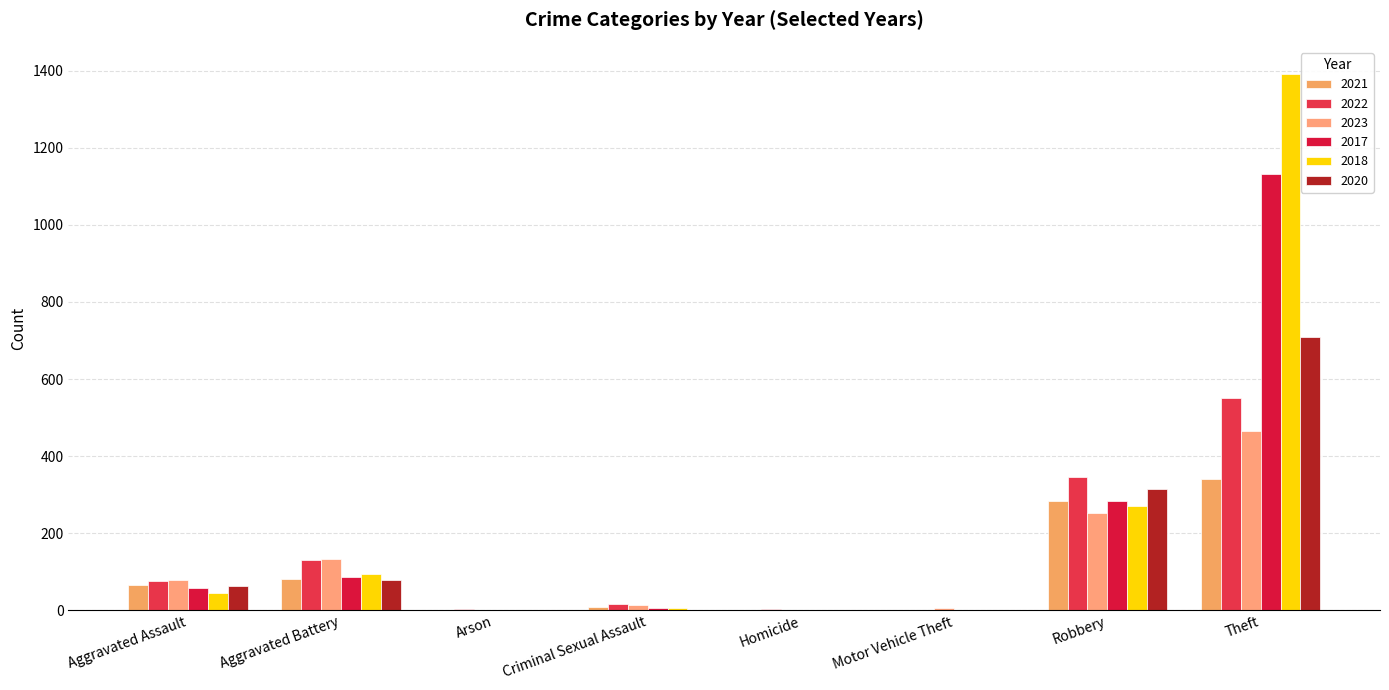

Rank the categories by 2020 value from lowest to highest.

Arson, Criminal Sexual Assault, Motor Vehicle Theft, Homicide, Aggravated Assault, Aggravated Battery, Robbery, Theft